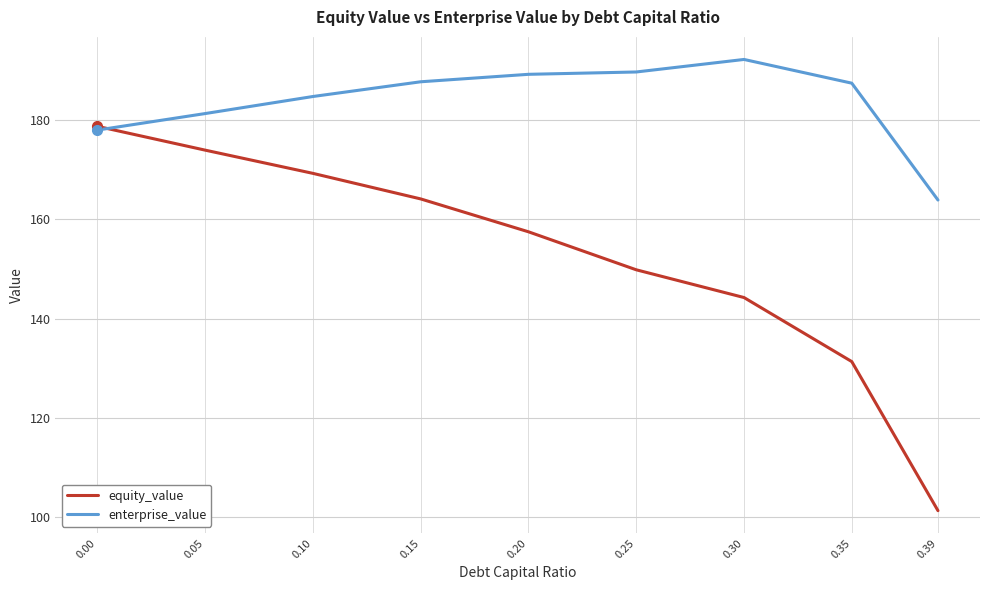

Is this an area chart (filled region under the line)?

No